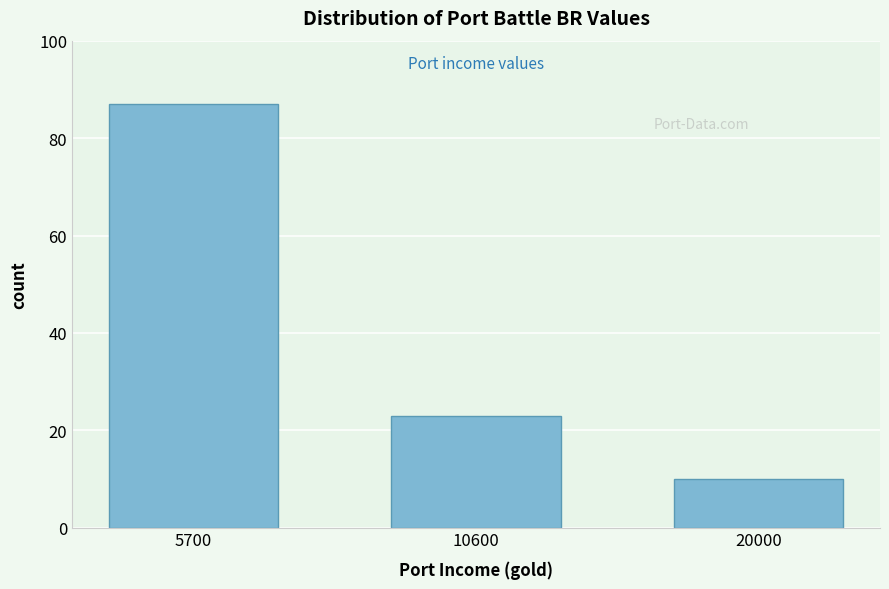

Reading left to right, extract all data points from this chart.

5700=87	10600=23	20000=10